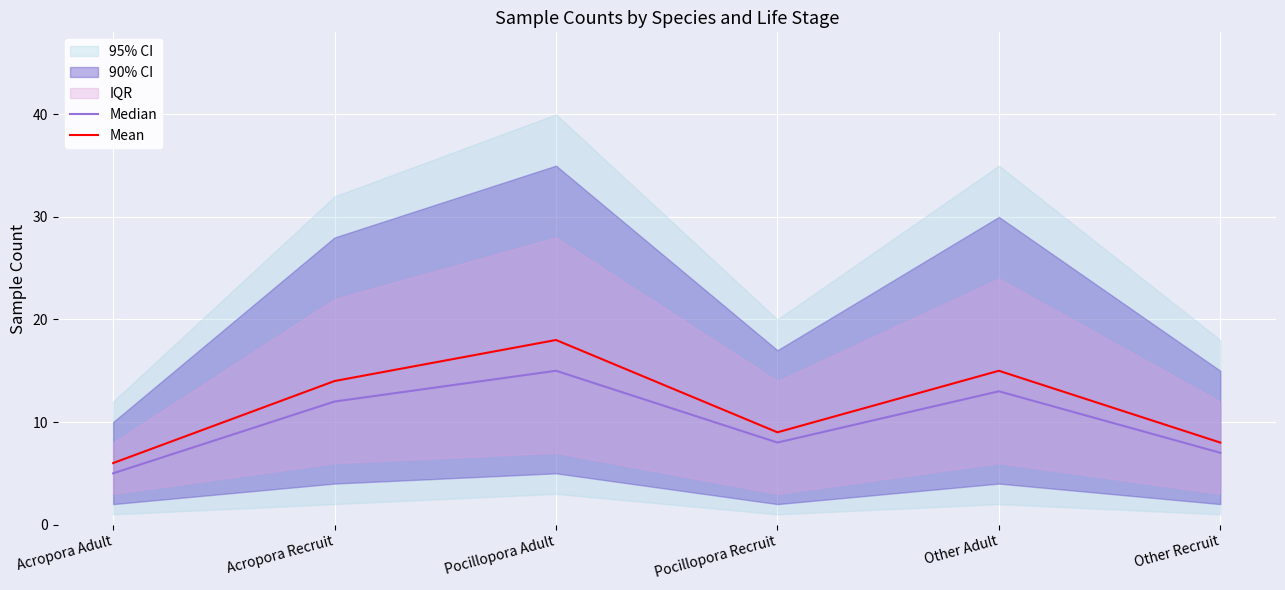

List the labels in order of Median value, largest first.

Pocillopora Adult, Other Adult, Acropora Recruit, Pocillopora Recruit, Other Recruit, Acropora Adult